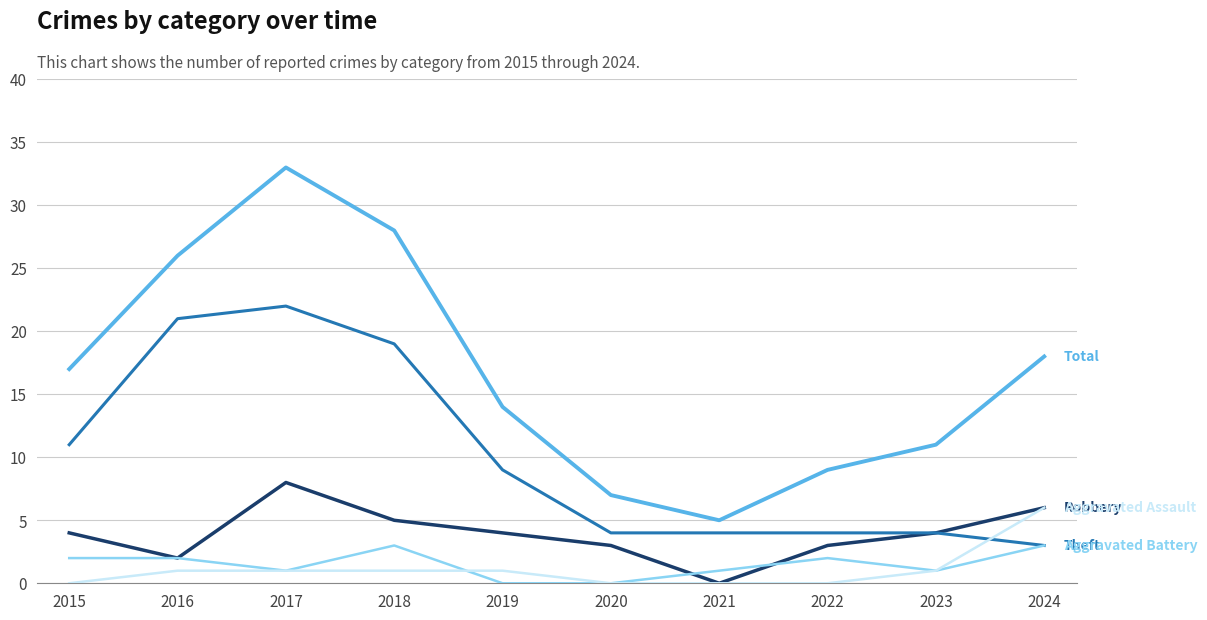

At which category is the sum across all series the highest?

2017